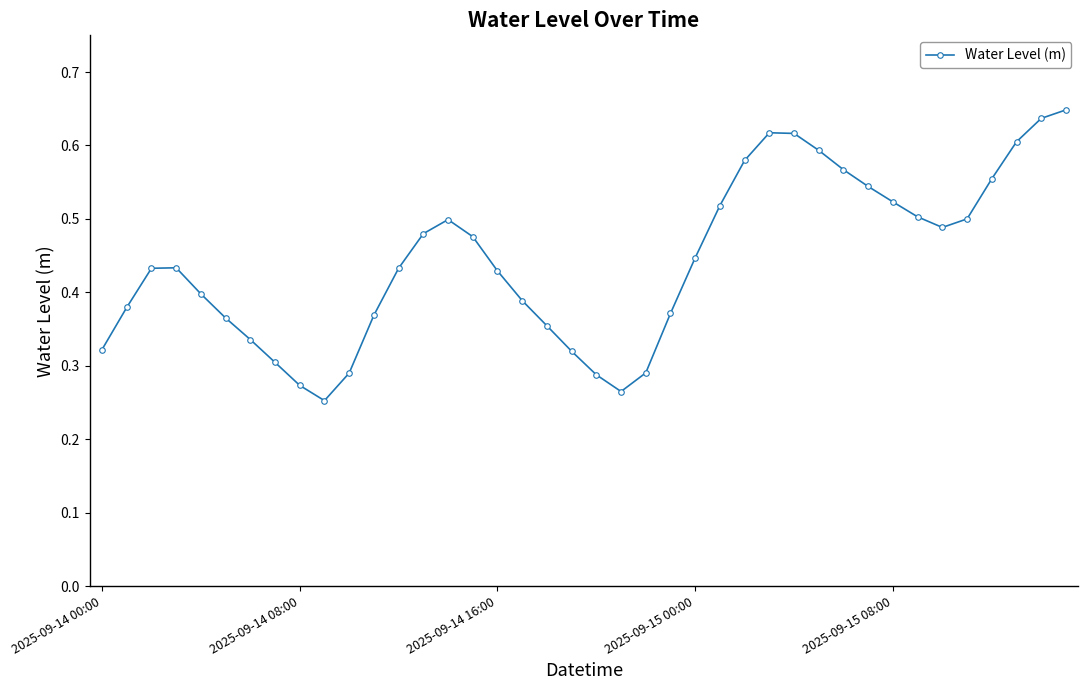

Count the values in the range 0 to 1.

40